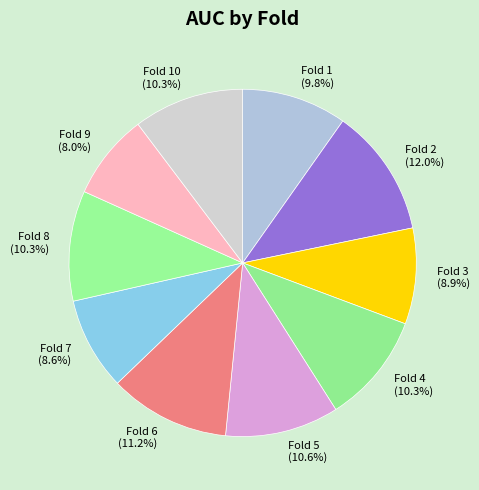

Is it true that Fold 4 is 10% of the pie?

True